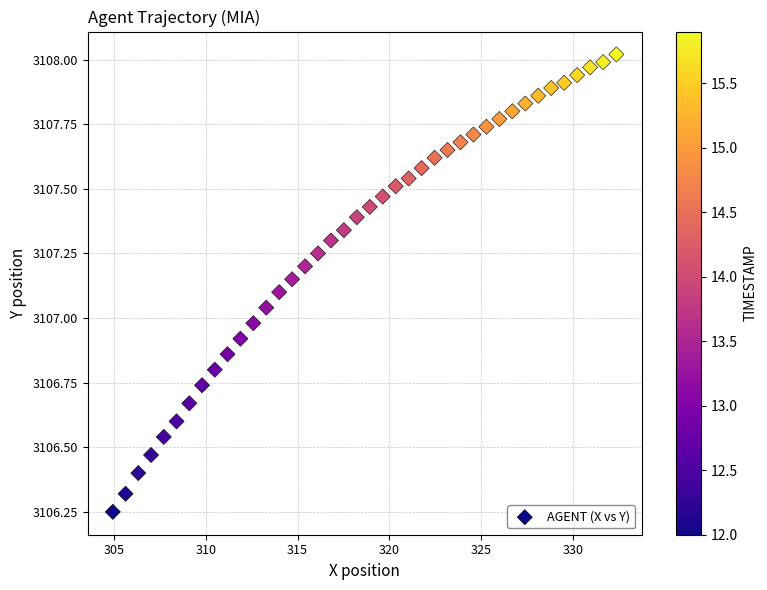

What is the range of Y values (max minus min)?

1.8